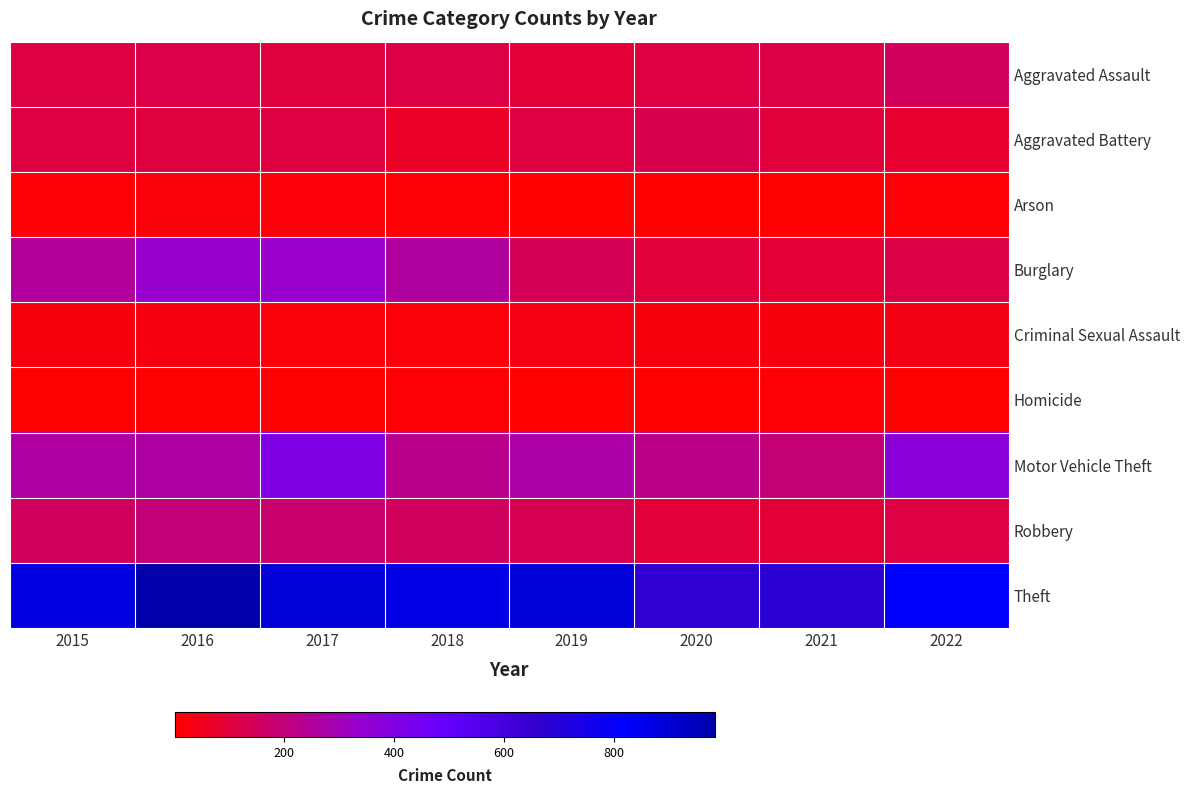

Which series has the largest total across all categories?

Theft